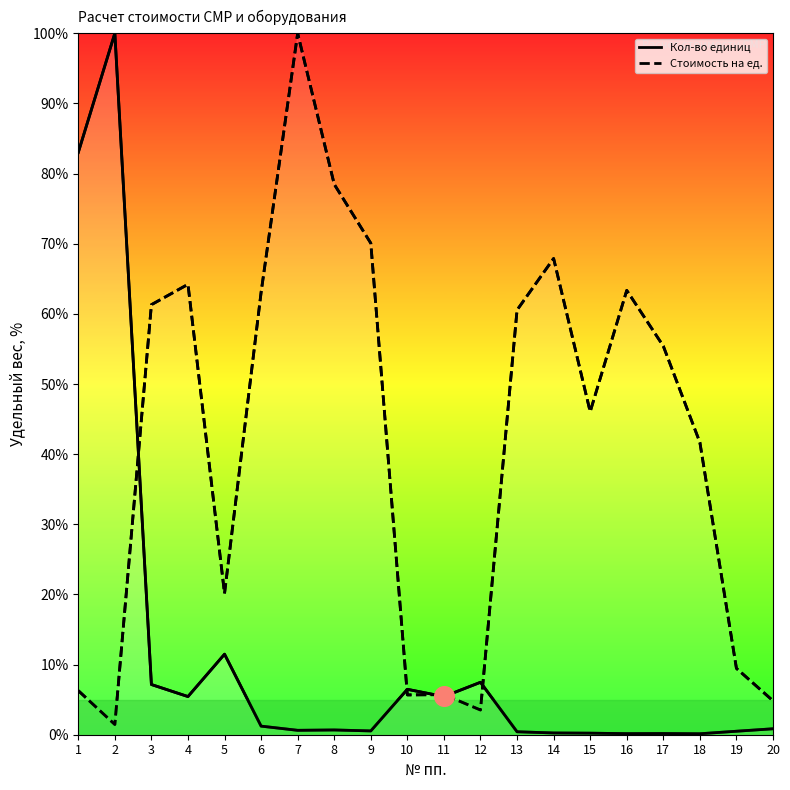

Which series contains the highest Y value?

Кол-во единиц